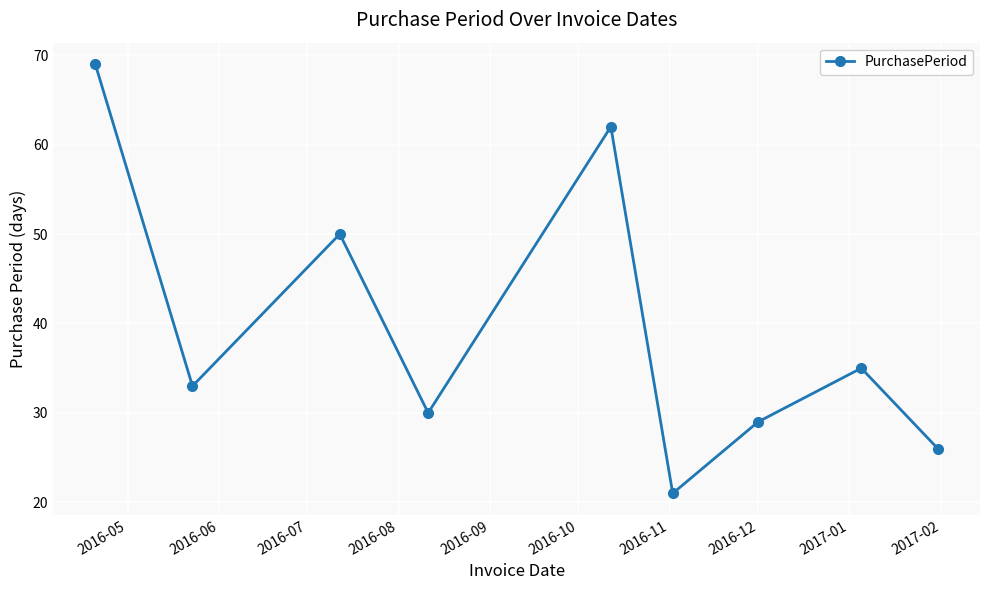

Count the number of data series in this chart.

1